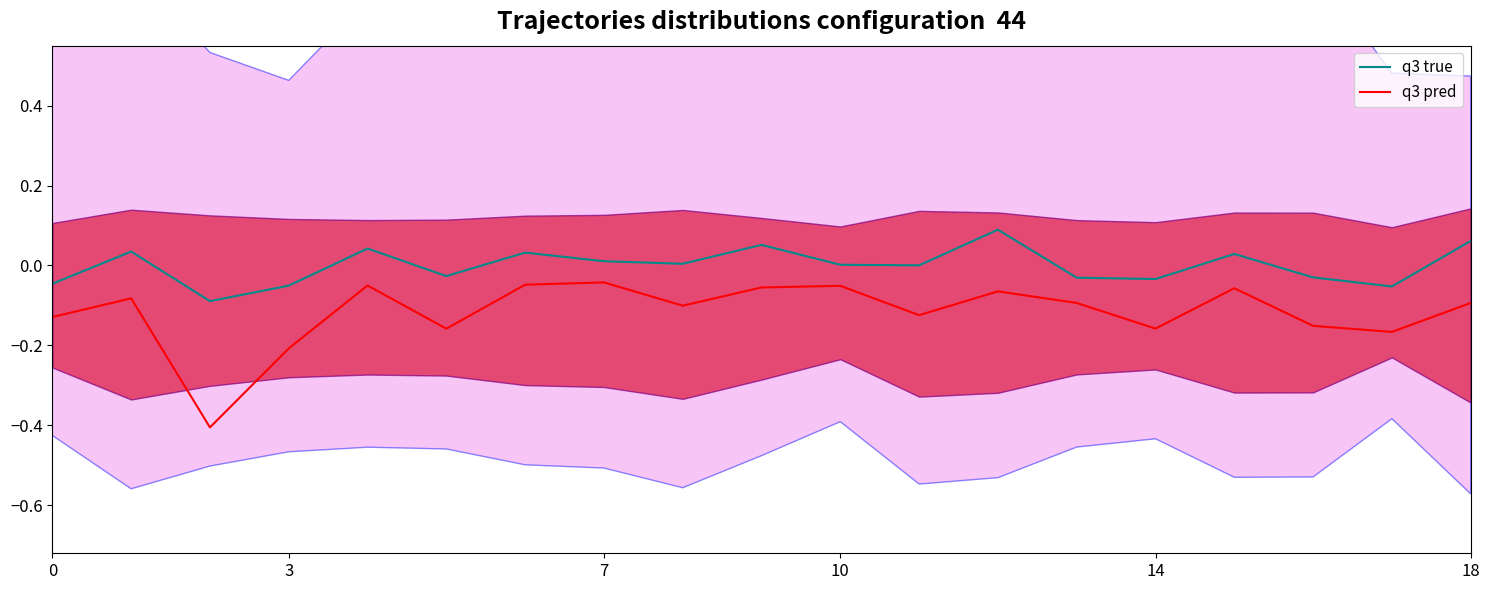

What is the label of the 9th point from the left?

8